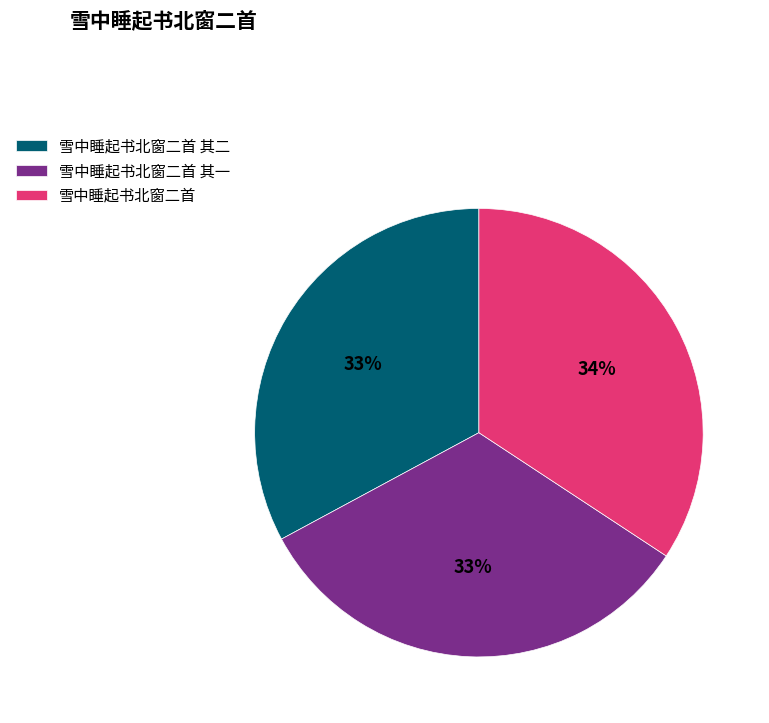

Is there any slice that represents more than half of the pie?

No